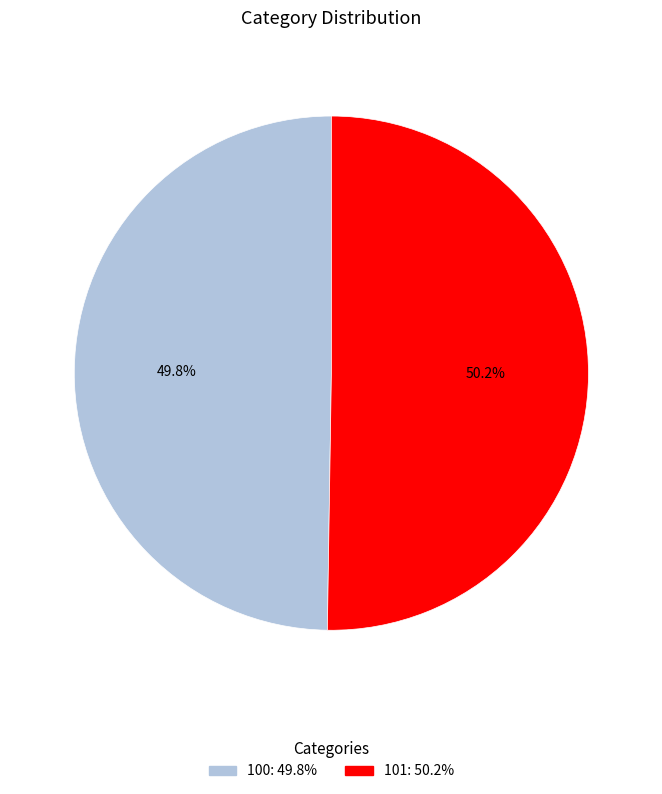

Is there any slice that represents more than half of the pie?

Yes